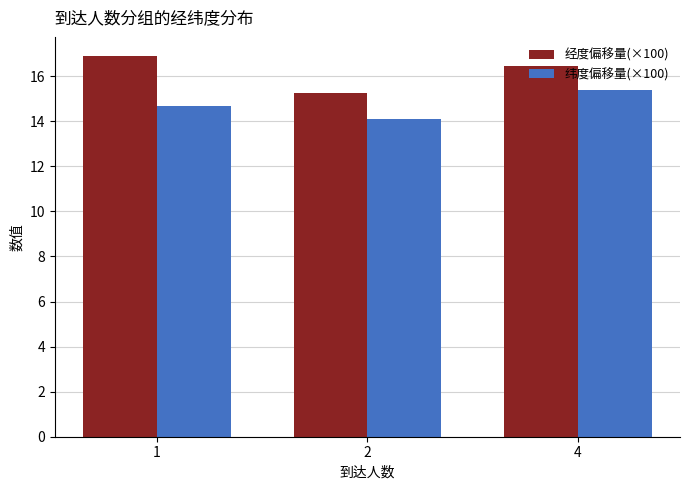

List the labels in order of 纬度偏移量(×100) value, smallest first.

2, 1, 4